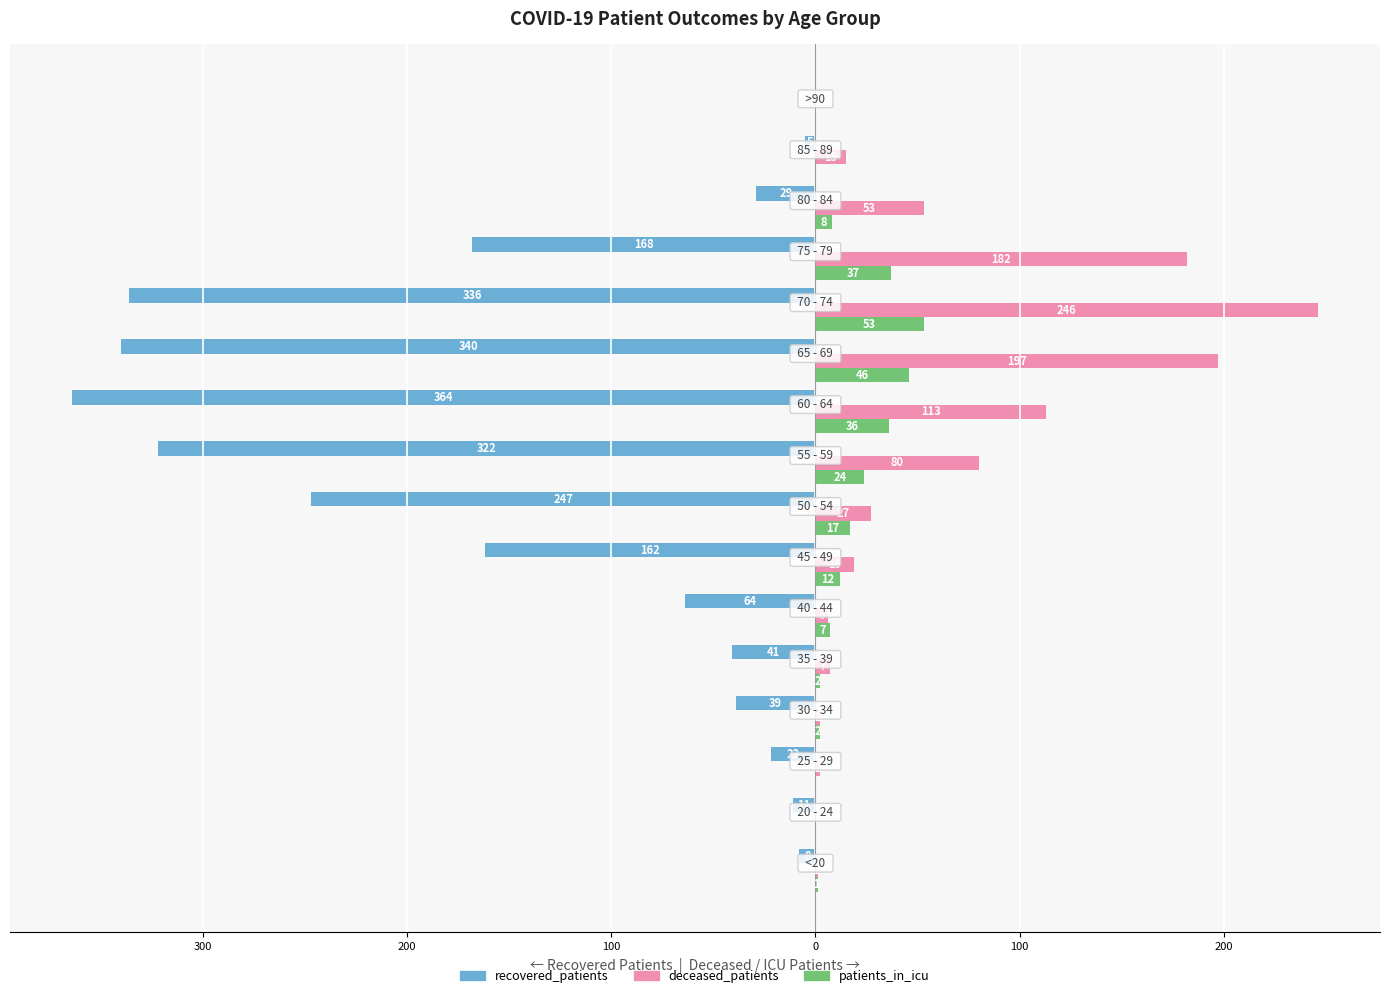

What are all the series names shown in the legend?

recovered_patients, deceased_patients, patients_in_icu